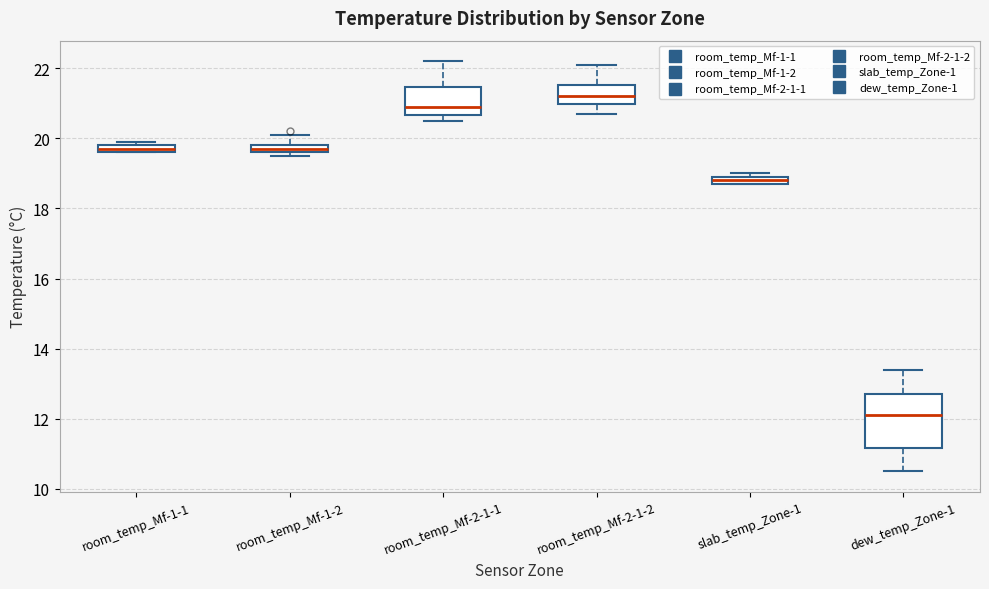

Where does the upper whisker of the box for room_temp_Mf-2-1-1 end on the y-axis? The values are not printed on the chart, so give them approximately, as read against the axis.

22.2